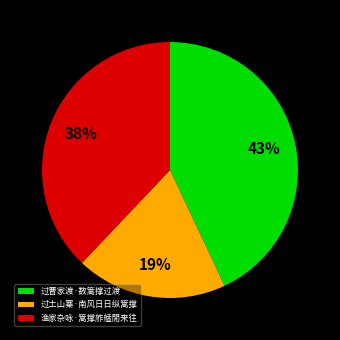

What percentage is the 过土山寨·南风日日纵篙撑 slice, to the nearest percent?

19%